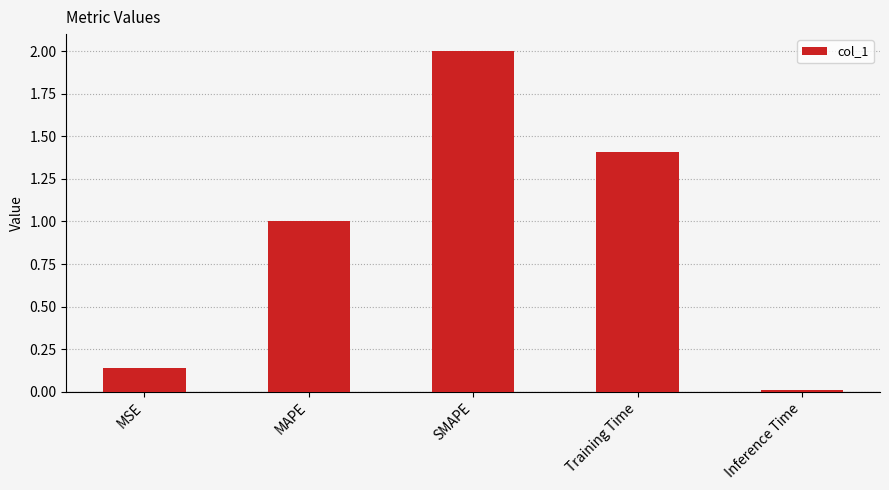

What is the greatest value displayed?

2.0